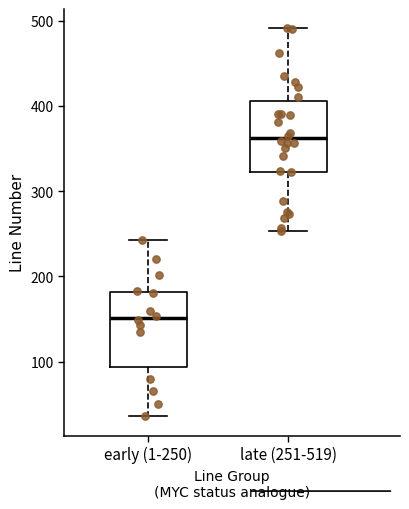

Where does the upper whisker of the box for late (251-519) end on the y-axis? The values are not printed on the chart, so give them approximately, as read against the axis.

490